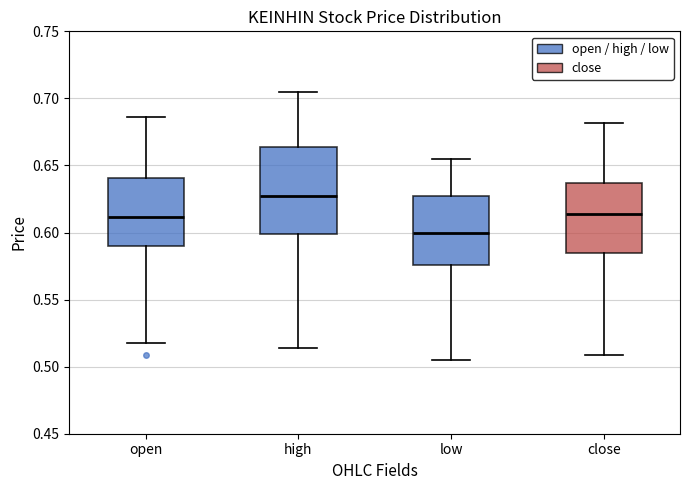

Reading left to right, transcribe this box plot: for each box, give where its median line is, the range the box spans, and where its two whiskers end, as read against the y-axis. The values are not printed on the chart, so give them approximately, as read against the axis.

open: median 0.610, box 0.590 to 0.640, whiskers 0.520 to 0.685
high: median 0.625, box 0.600 to 0.665, whiskers 0.515 to 0.705
low: median 0.600, box 0.575 to 0.625, whiskers 0.505 to 0.655
close: median 0.615, box 0.585 to 0.635, whiskers 0.510 to 0.680